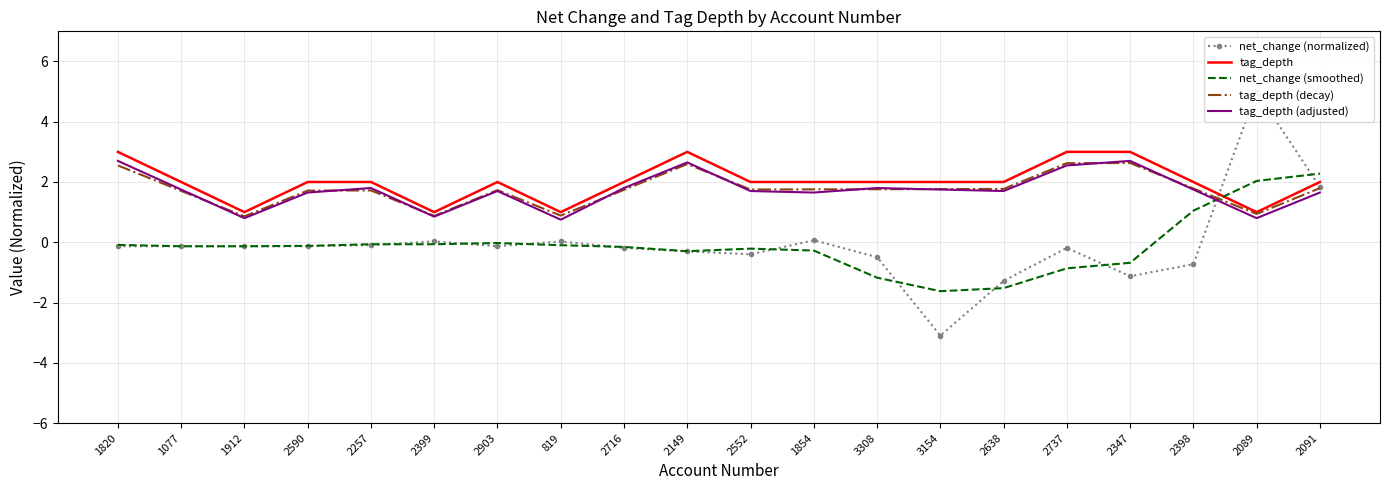

Is it true that tag_depth (adjusted) equals 0.8 at 2089?

True